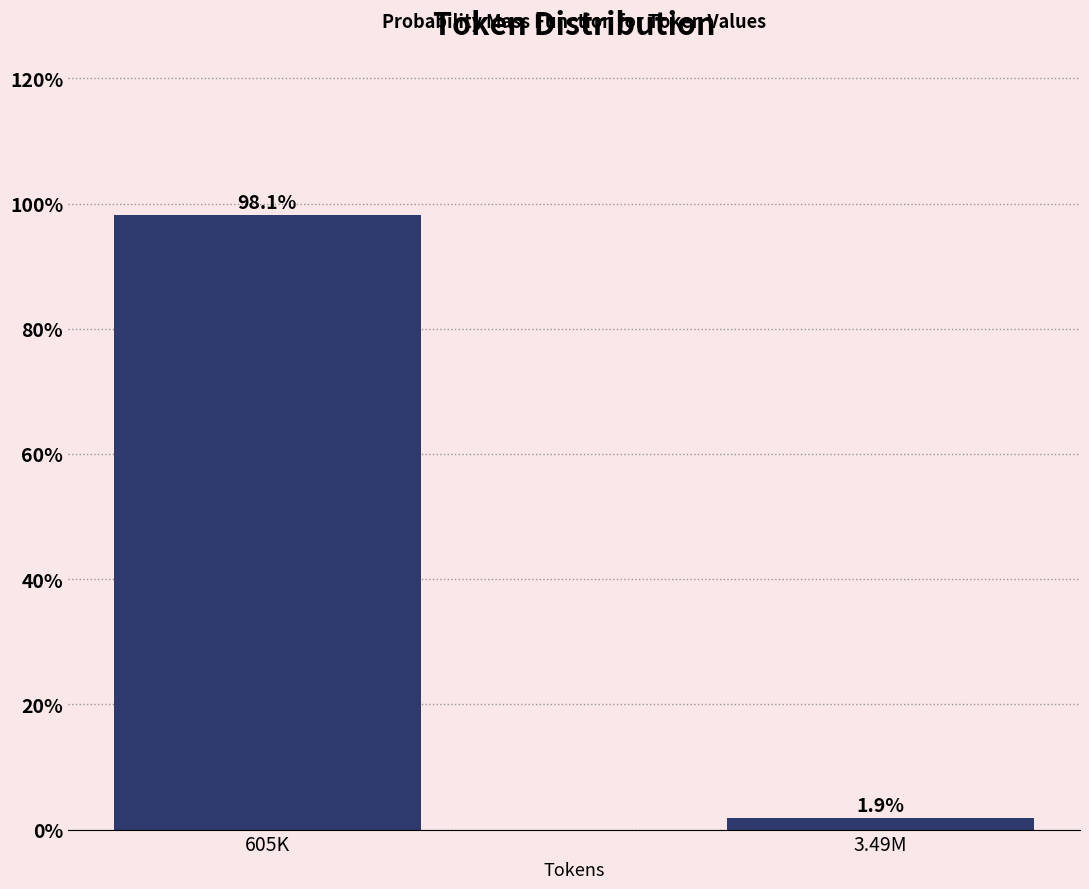

Reading left to right, extract all data points from this chart.

605K=98.1	3.49M=1.9